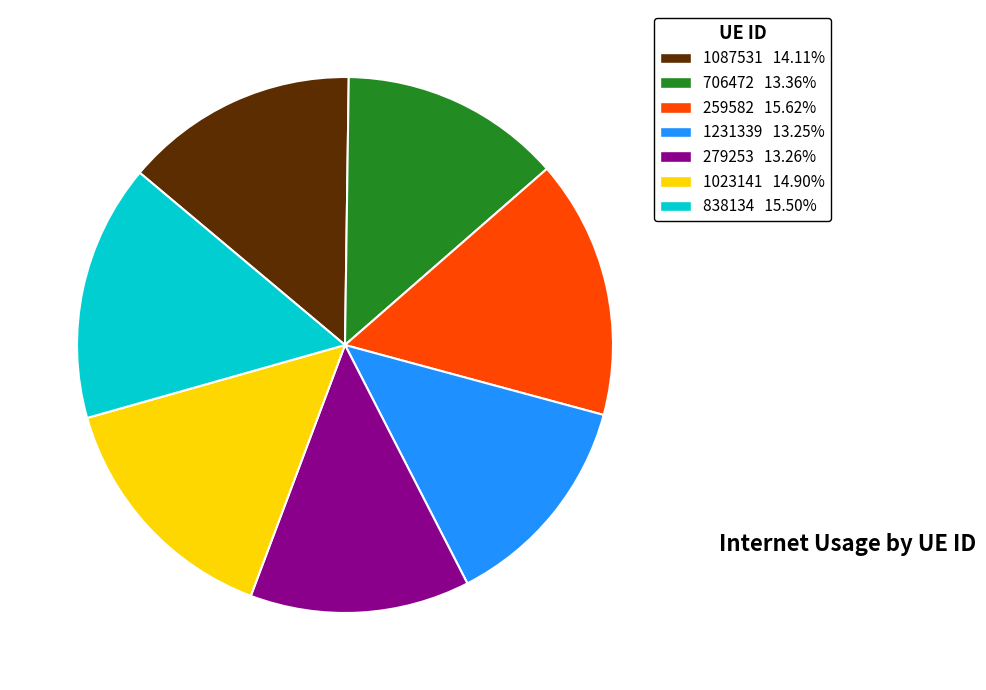

Is there any slice that represents more than half of the pie?

No